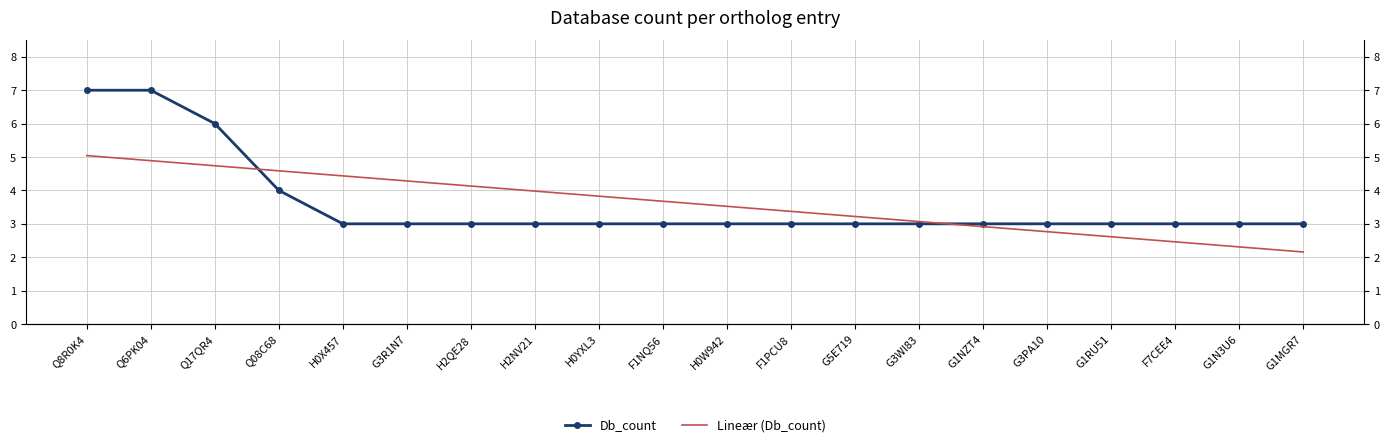

Reading left to right, list all the values displayed in this chart.

Db_count: Q8R0K4=7.0	Q6PK04=7.0	Q17QR4=6.0	Q08C68=4.0	H0X457=3.0	G3R1N7=3.0	H2QE28=3.0	H2NV21=3.0	H0YXL3=3.0	F1NQ56=3.0	H0W942=3.0	F1PCU8=3.0	G5E719=3.0	G3WI83=3.0	G1NZT4=3.0	G3PA10=3.0	G1RU51=3.0	F7CEE4=3.0	G1N3U6=3.0	G1MGR7=3.0
Lineær (Db_count): Q8R0K4=5.0	Q6PK04=4.9	Q17QR4=4.7	Q08C68=4.6	H0X457=4.4	G3R1N7=4.3	H2QE28=4.1	H2NV21=4.0	H0YXL3=3.8	F1NQ56=3.7	H0W942=3.5	F1PCU8=3.4	G5E719=3.2	G3WI83=3.1	G1NZT4=2.9	G3PA10=2.8	G1RU51=2.6	F7CEE4=2.5	G1N3U6=2.3	G1MGR7=2.2